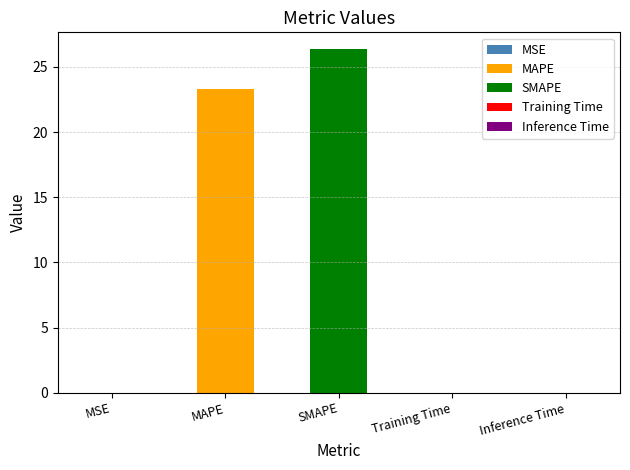

List the labels in order of value, largest first.

SMAPE, MAPE, Inference Time, Training Time, MSE